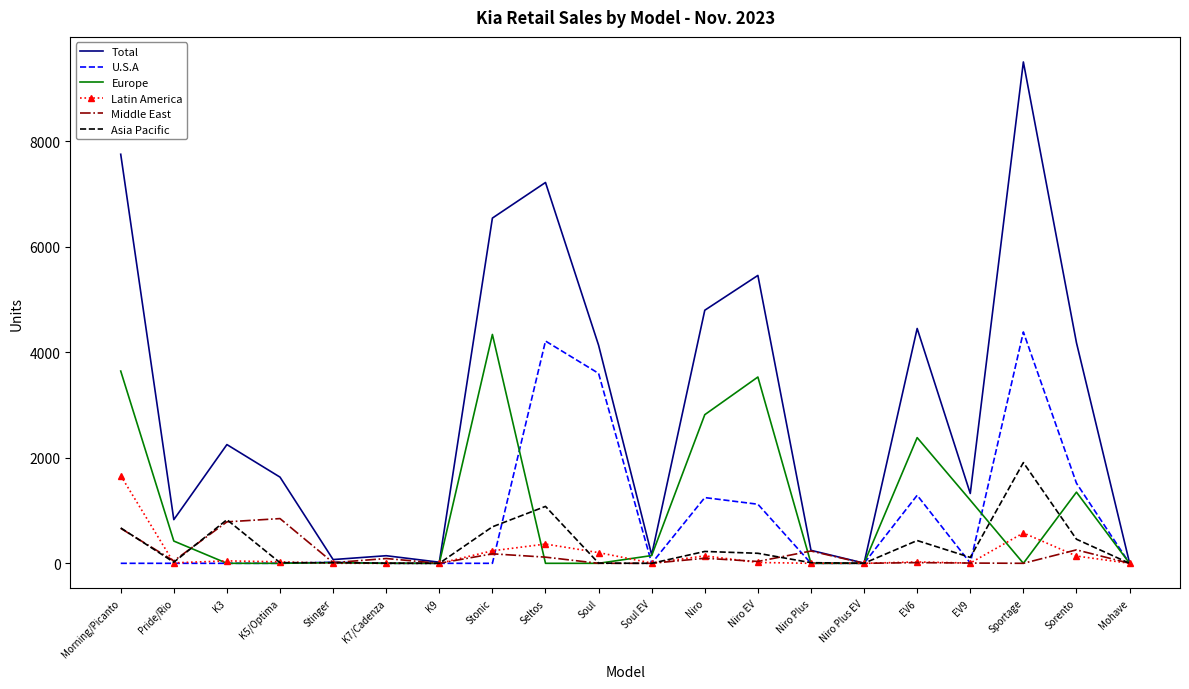

The U.S.A series shows 1519 at Sorento. True or false?

True